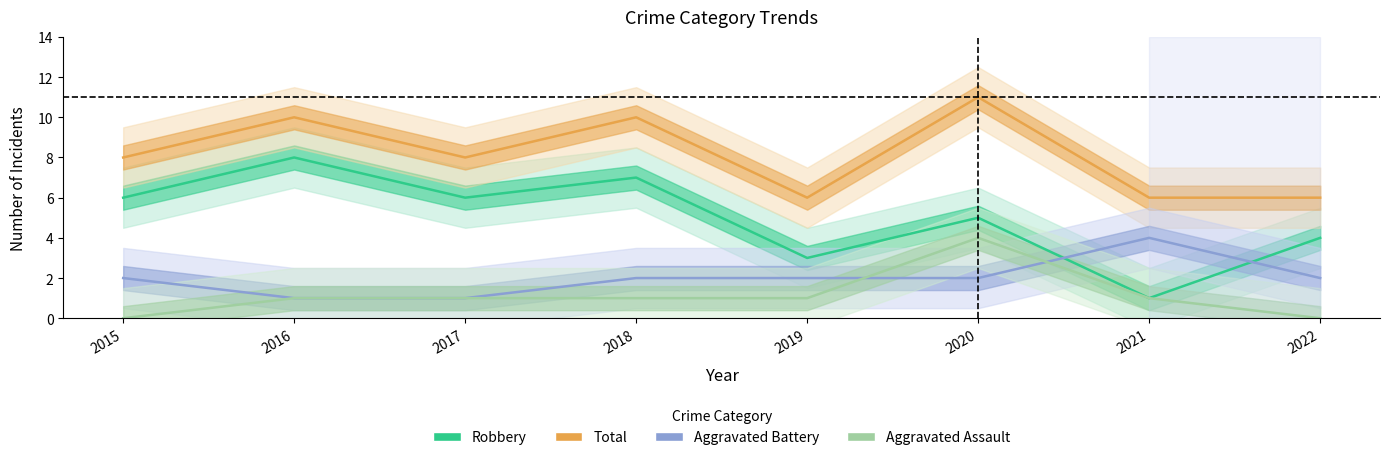

Does the chart display data point markers on the line(s)?

No